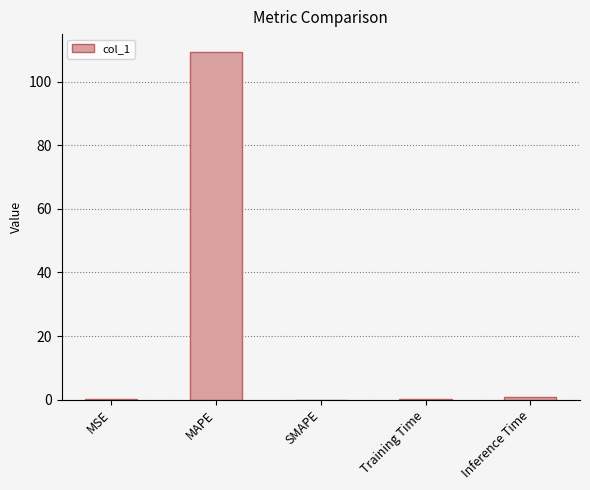

True or false: the data shows 0.1 at Training Time.

True